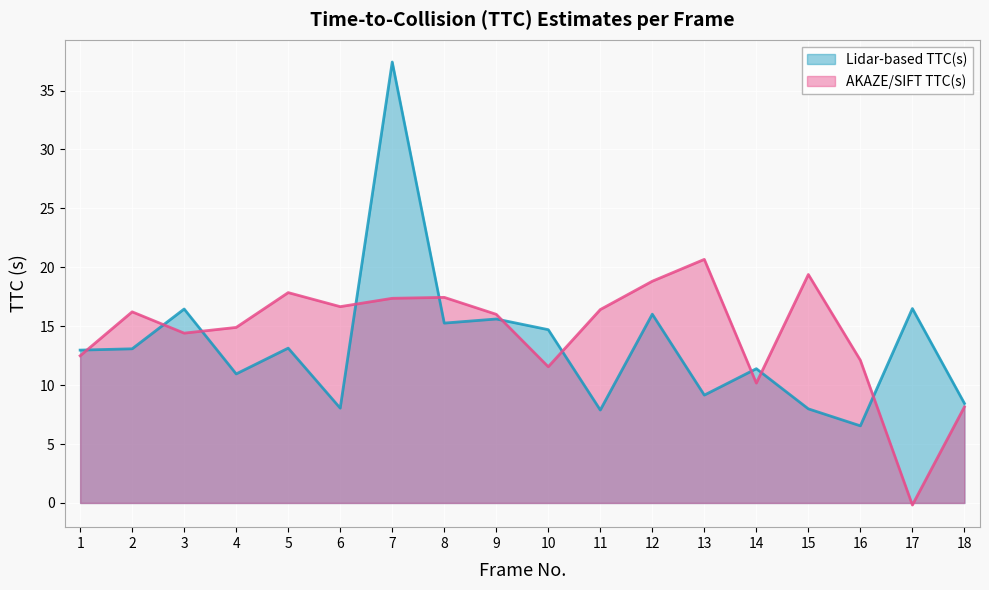

The value of Lidar-based TTC(s) at 4 is 6.4. True or false?

False